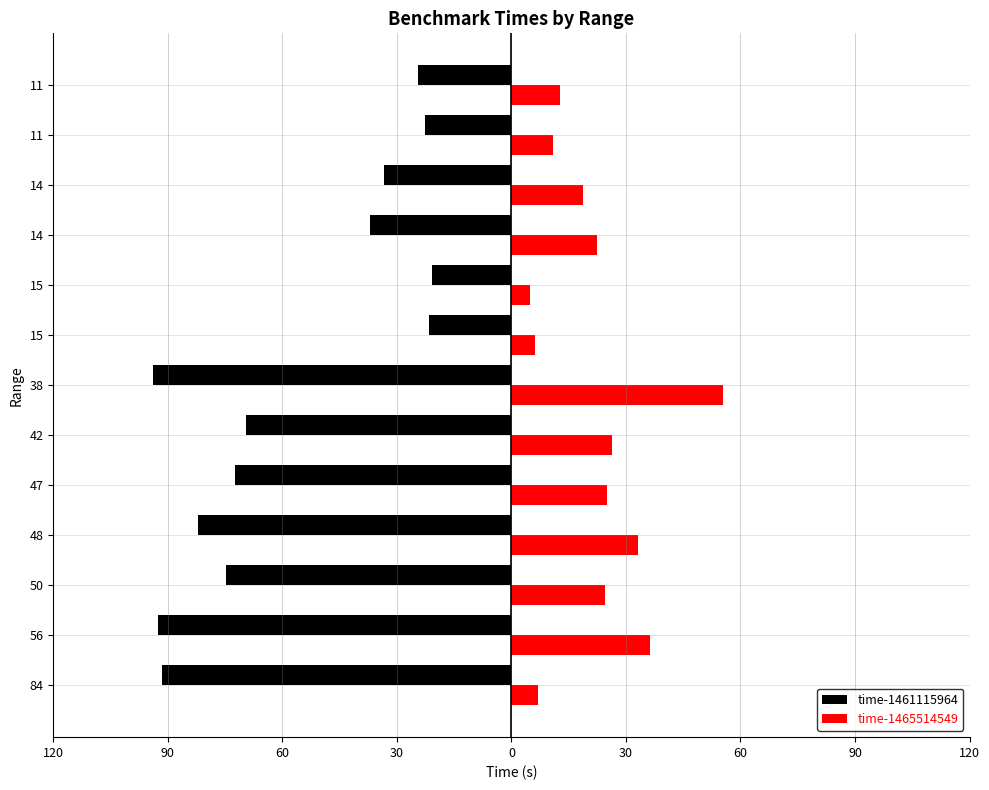

What are all the series names shown in the legend?

time-1461115964, time-1465514549